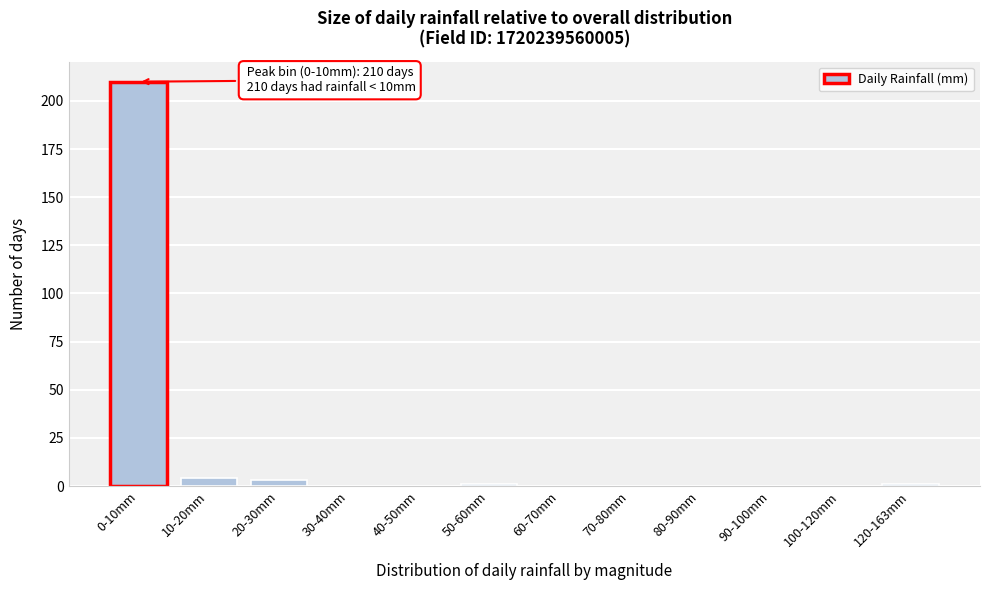

Reading left to right, what are all the values shown in this chart?

0-10mm=210	10-20mm=4	20-30mm=3	30-40mm=0	40-50mm=0	50-60mm=1	60-70mm=0	70-80mm=0	80-90mm=0	90-100mm=0	100-120mm=0	120-163mm=1